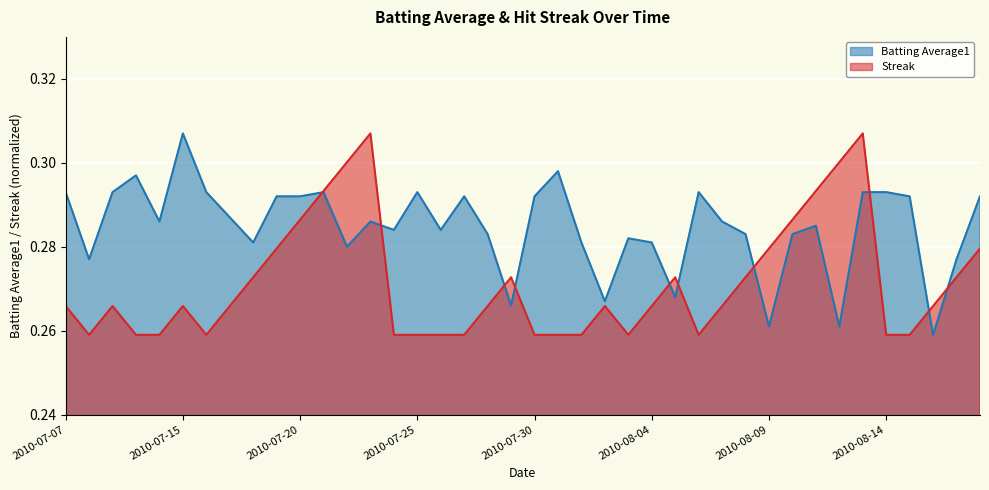

Count the Streak values in the range 0 to 1.

40